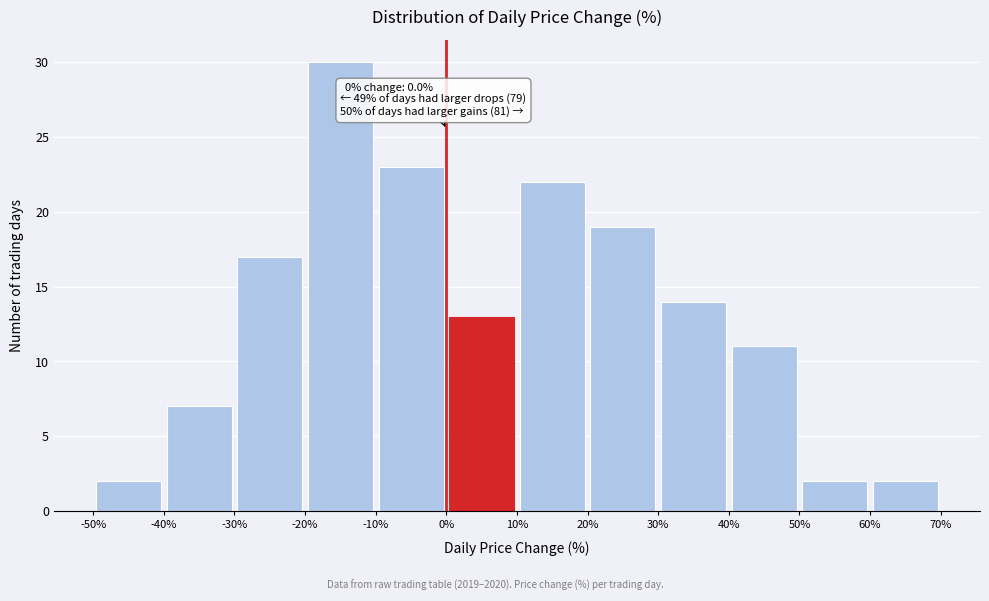

Which range on the x-axis has the tallest bar?

-20% to -10%